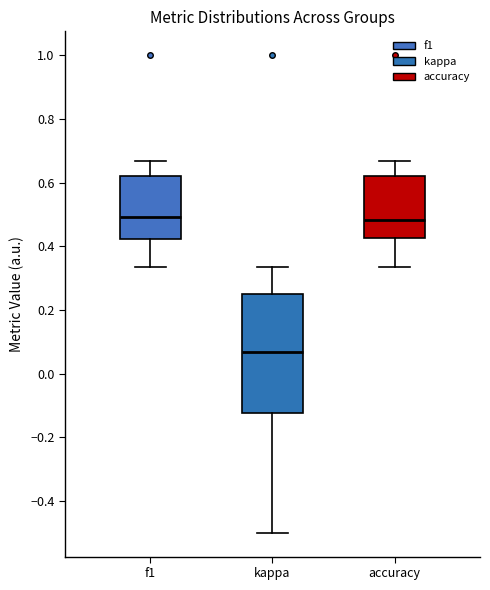

Reading left to right, transcribe this box plot: for each box, give where its median line is, the range the box spans, and where its two whiskers end, as read against the y-axis. The values are not printed on the chart, so give them approximately, as read against the axis.

f1: median 0.50, box 0.42 to 0.62, whiskers 0.34 to 0.66
kappa: median 0.06, box -0.12 to 0.26, whiskers -0.50 to 0.34
accuracy: median 0.48, box 0.42 to 0.62, whiskers 0.34 to 0.66